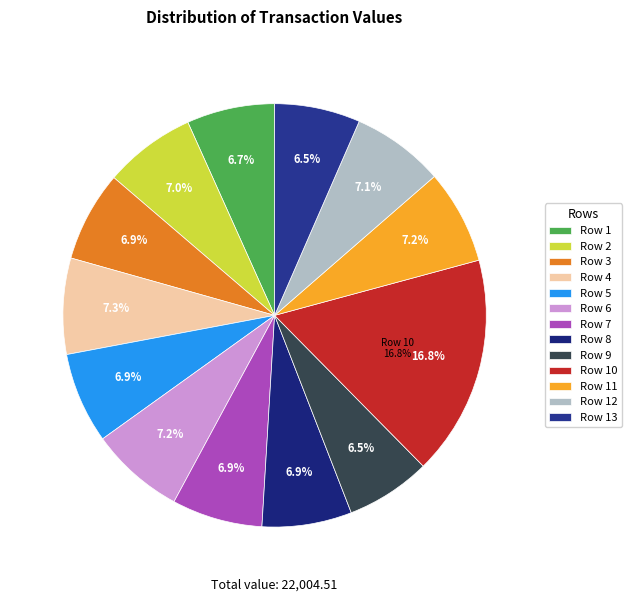

How many segments does this pie chart have?

13